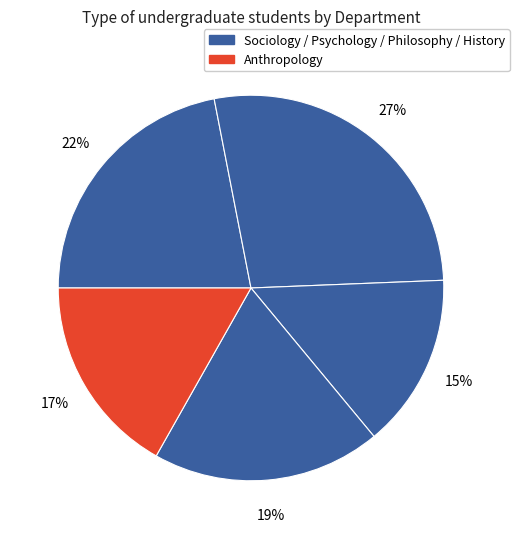

How many segments does this pie chart have?

5